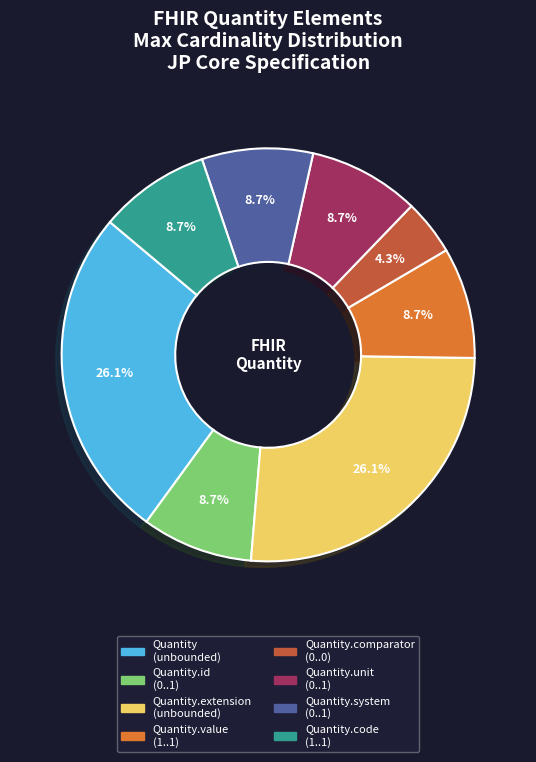

How many slices are in this pie chart?

8